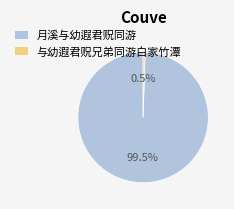

How many segments does this pie chart have?

2